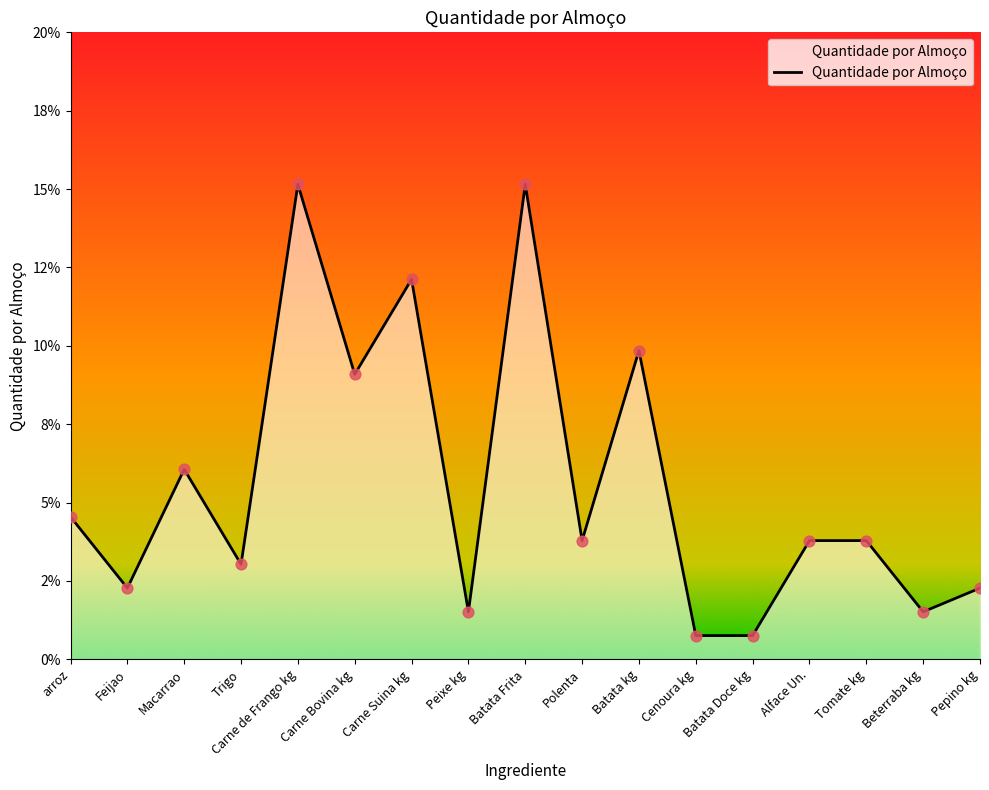

What is the change in value from Carne Suina kg to Peixe kg?

-0.1